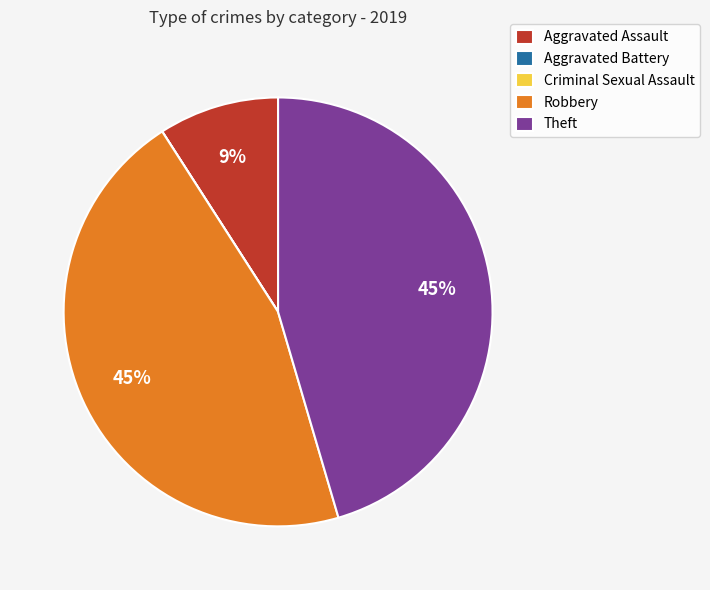

Is there any slice that represents more than half of the pie?

No